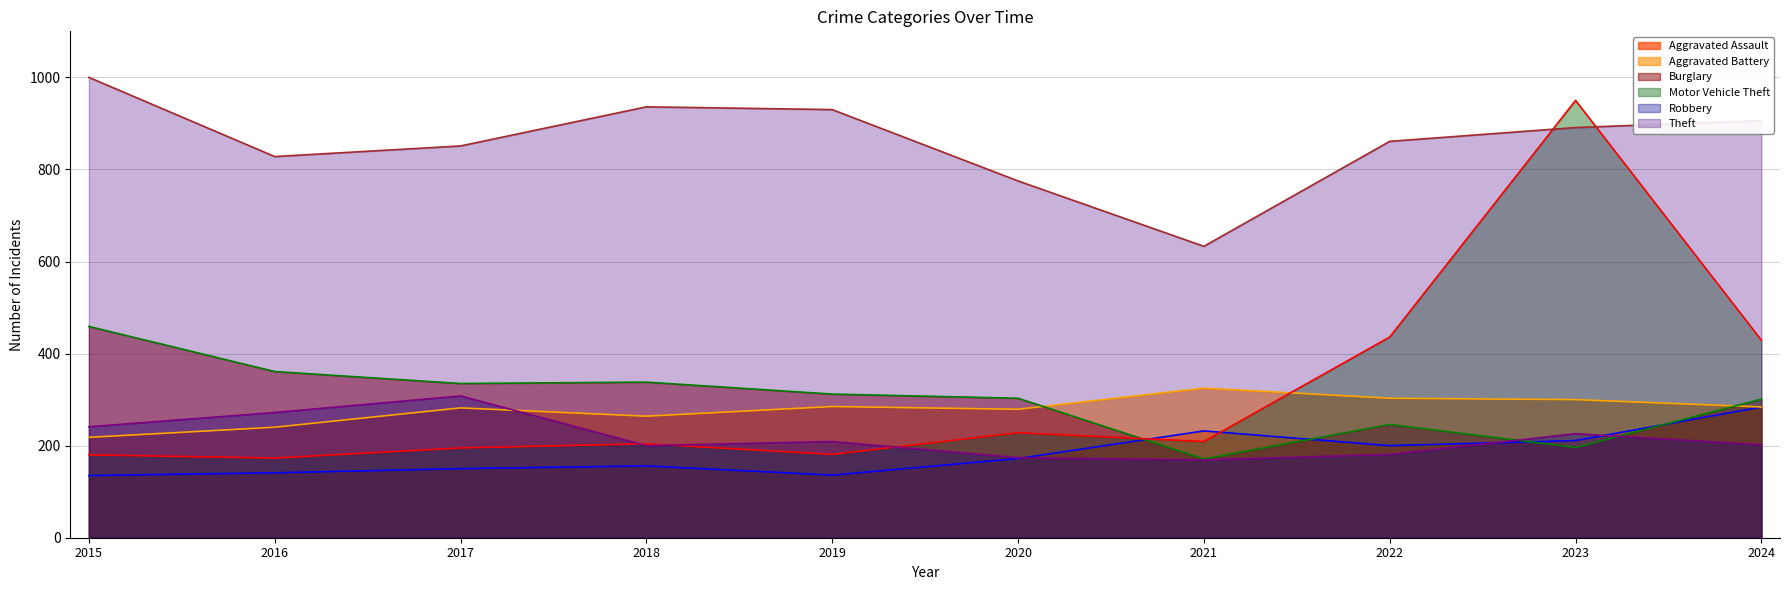

At which label is Burglary closest to 315?

2019